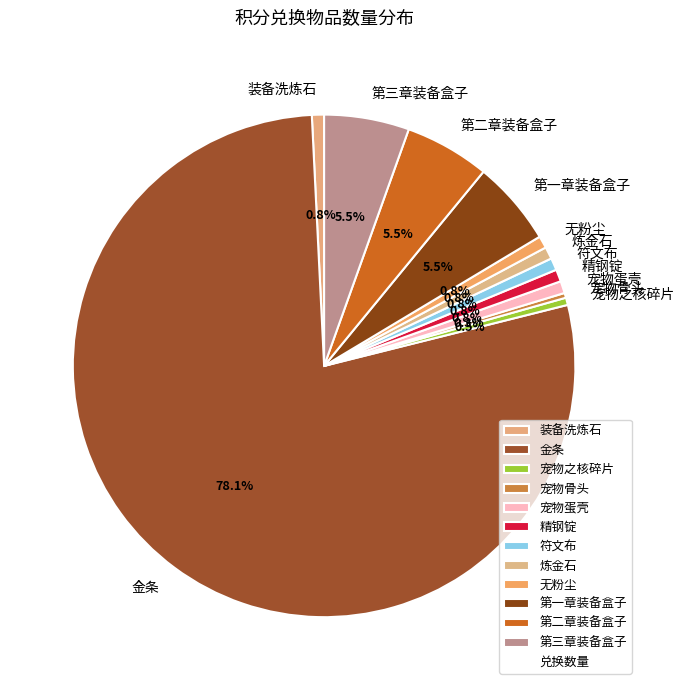

What is the ratio of the value at 装备洗炼石 to the value at 宠物蛋壳?

1.0